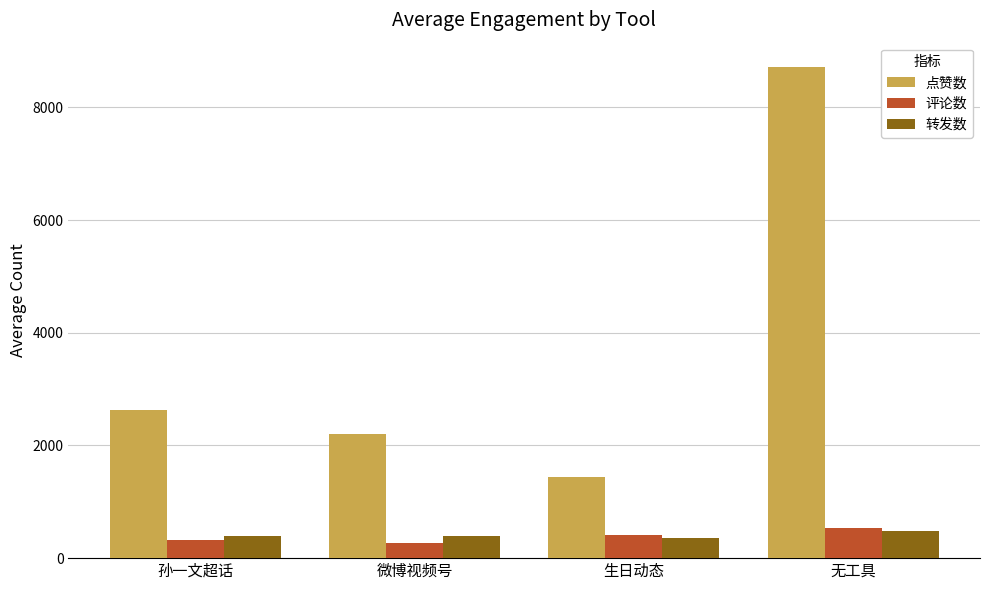

What is the spread (max minus min) of values at 孙一文超话?

2313